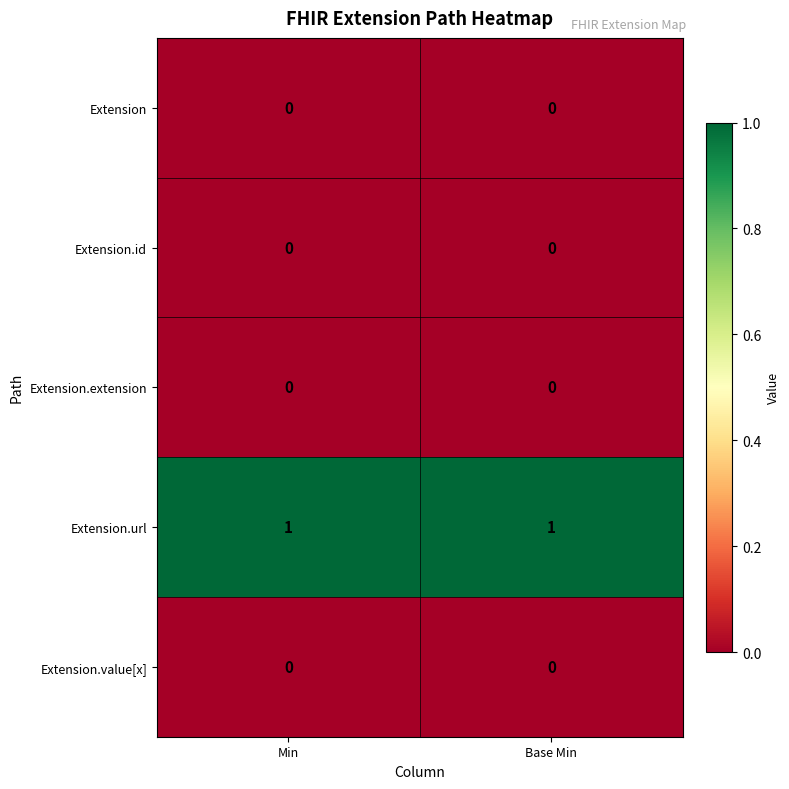

Reading left to right, extract all data points from this chart.

Extension: 0	0
Extension.id: 0	0
Extension.extension: 0	0
Extension.url: 1	1
Extension.value[x]: 0	0